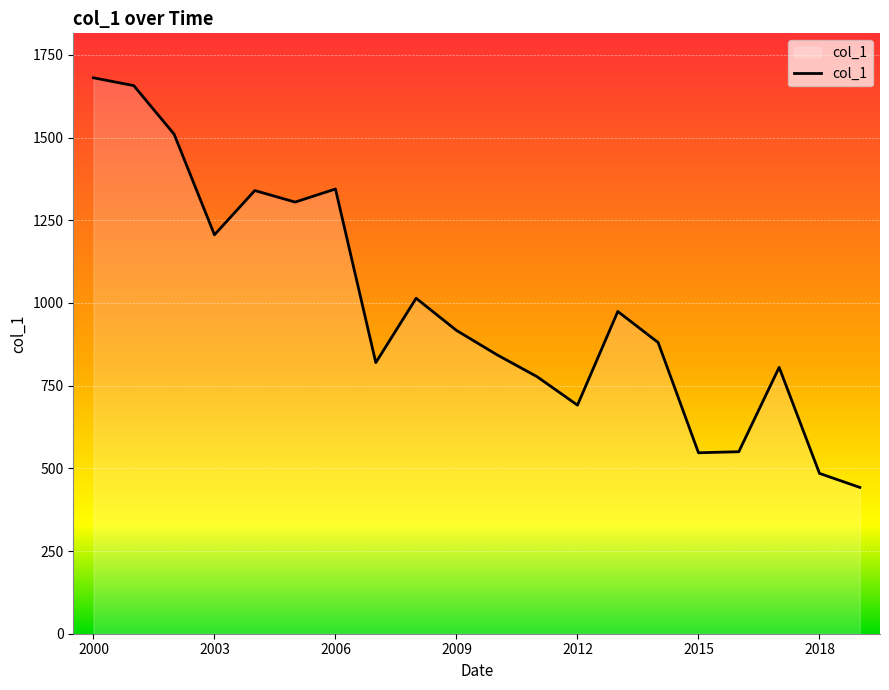

What is the minimum value shown in the chart?

442.4